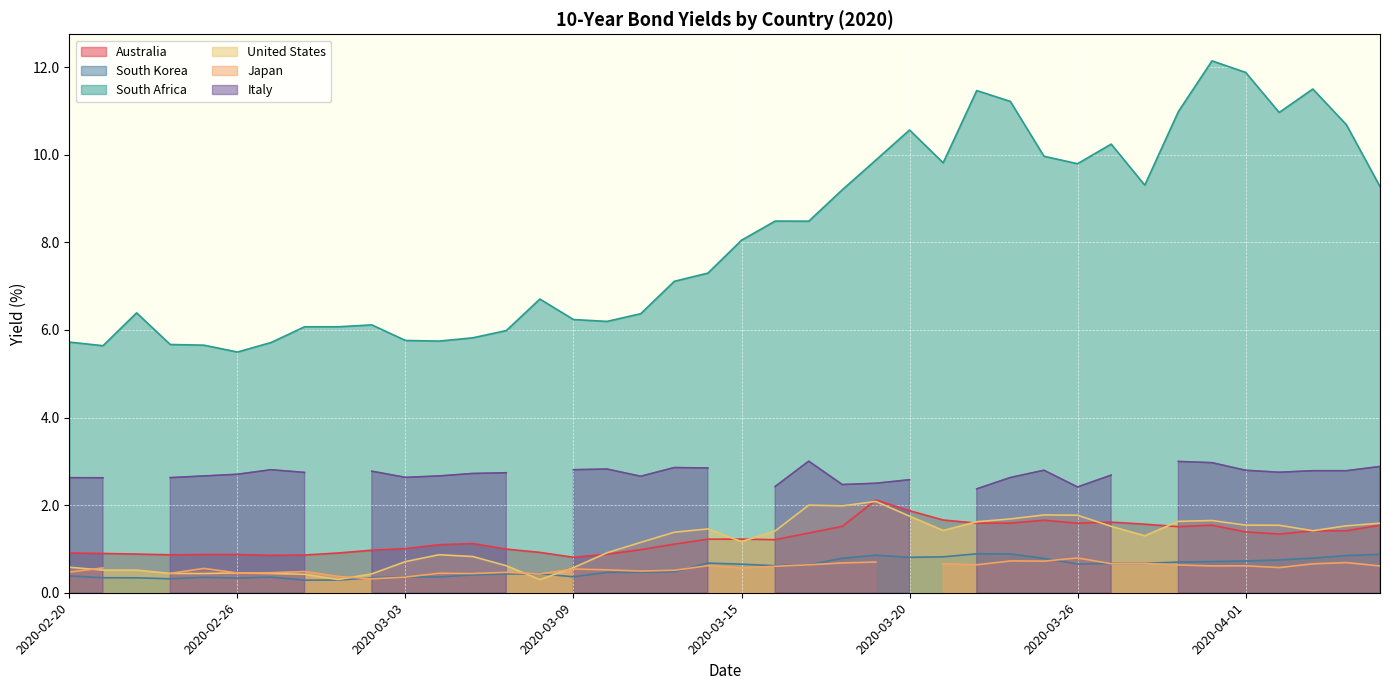

True or false: South Africa and South Korea cross at least once.

False